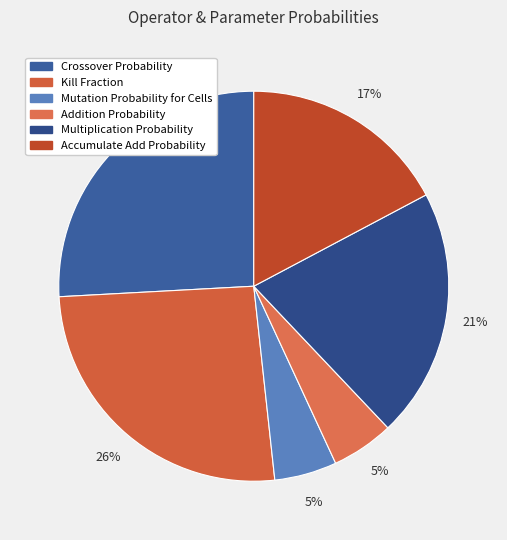

What is the total percentage of Addition Probability and Mutation Probability for Cells?

10.3%